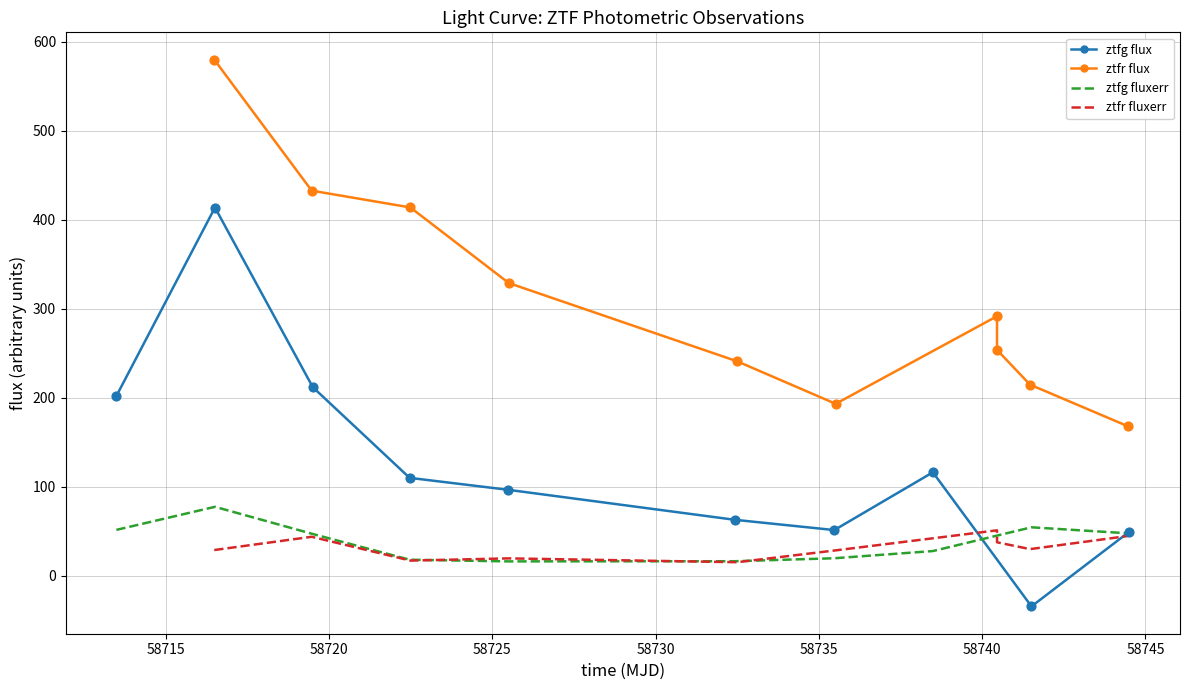

Which series reaches the minimum Y coordinate?

ztfg flux